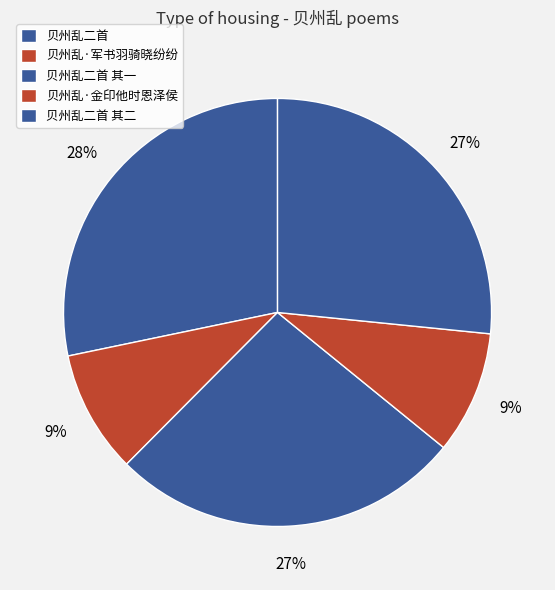

Is 贝州乱二首 其二 the majority of the pie?

No